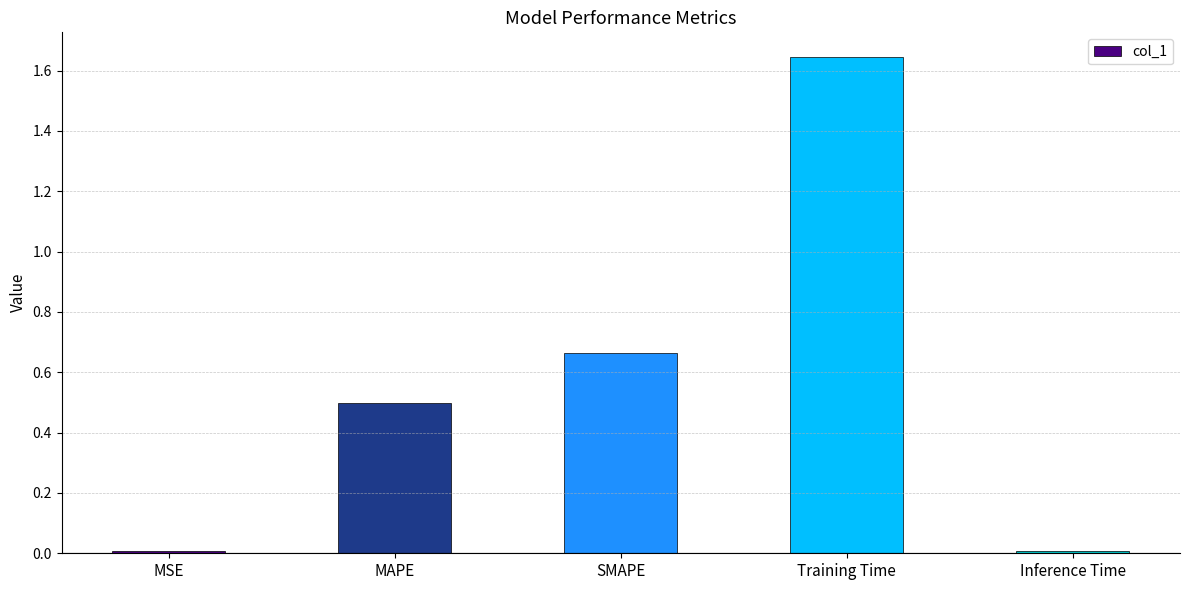

What is the average value?

0.6